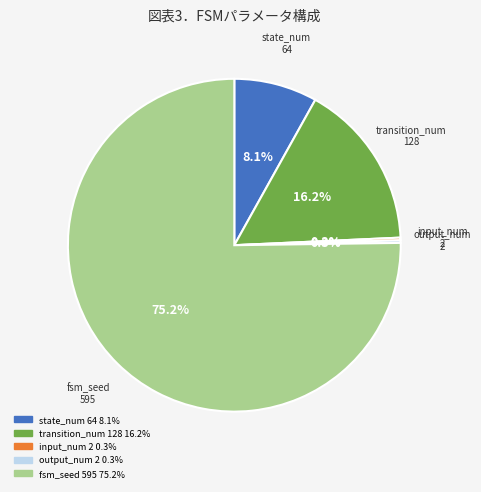

Is there any slice that represents more than half of the pie?

Yes